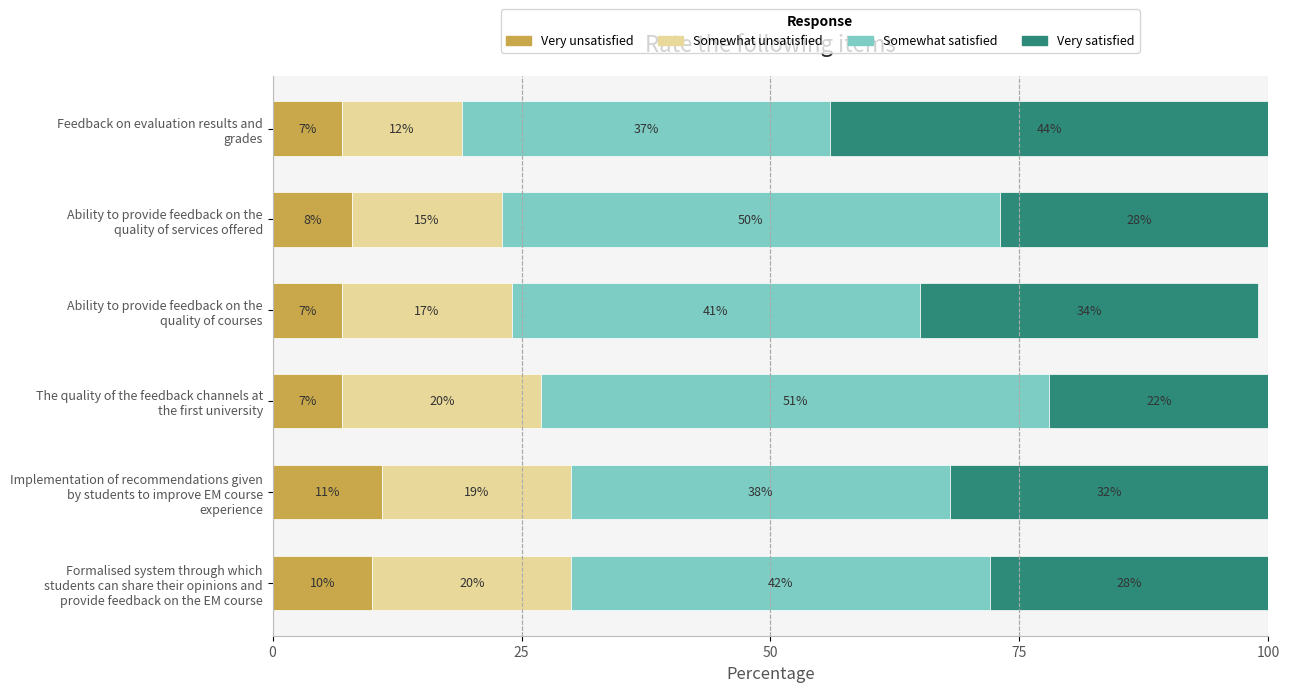

Count the Very unsatisfied values in the range 7 to 10.

5